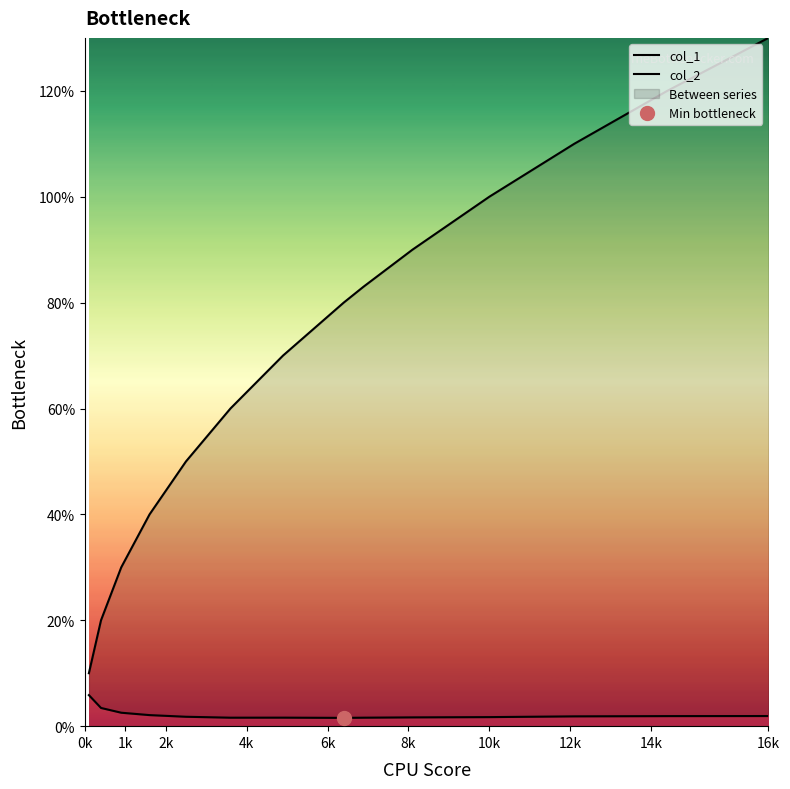

Which series has the widest spread of values?

col_1